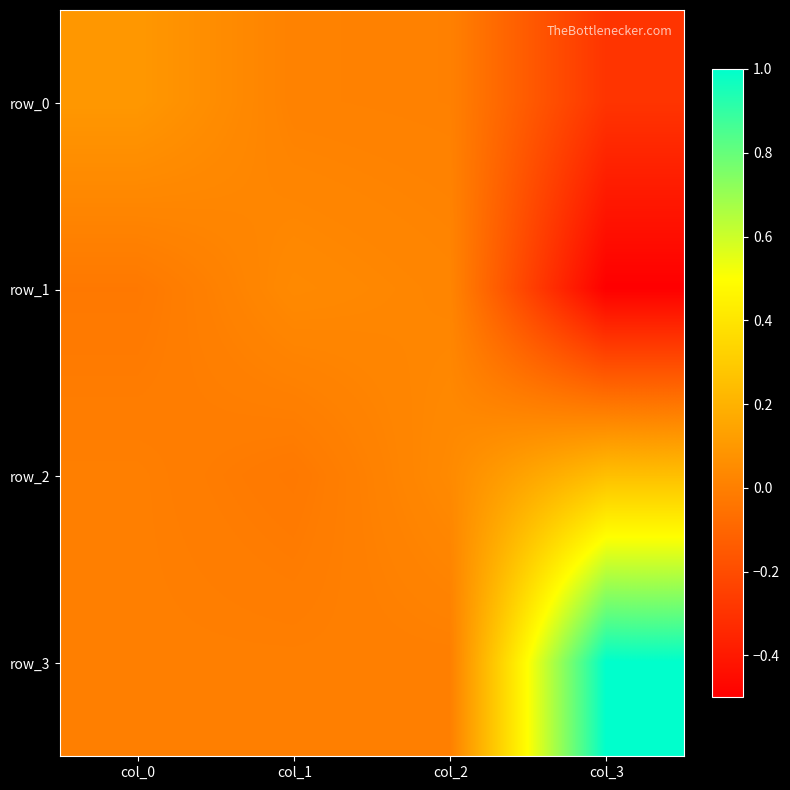

What is the difference between the maximum and second lowest values in the row_1 series?

0.1